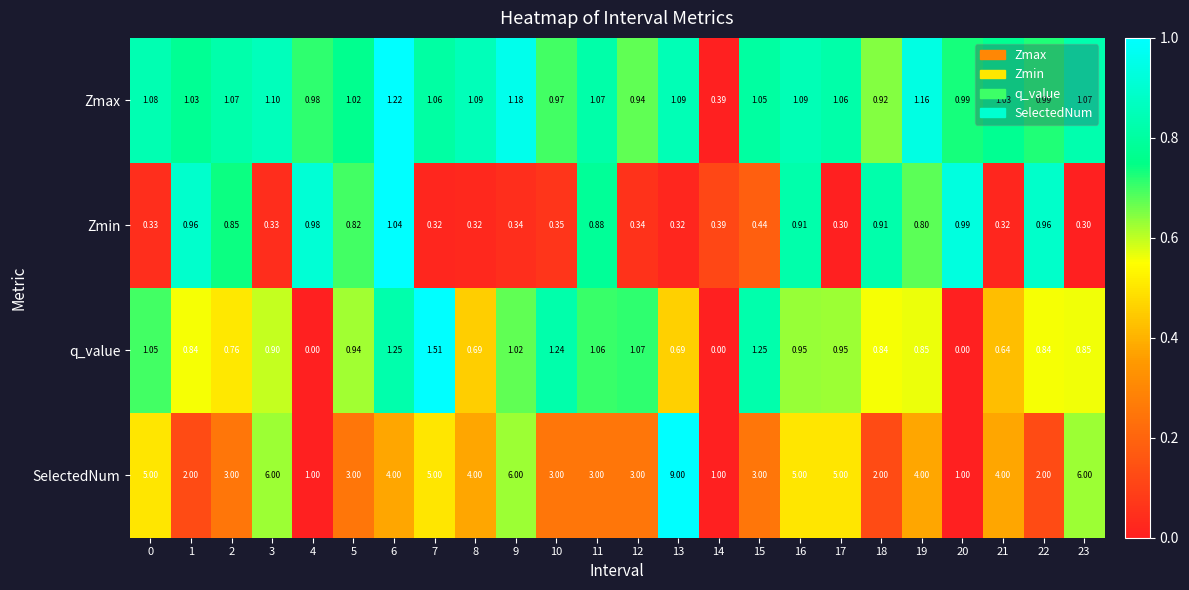

What is the maximum value shown in the chart?

9.0